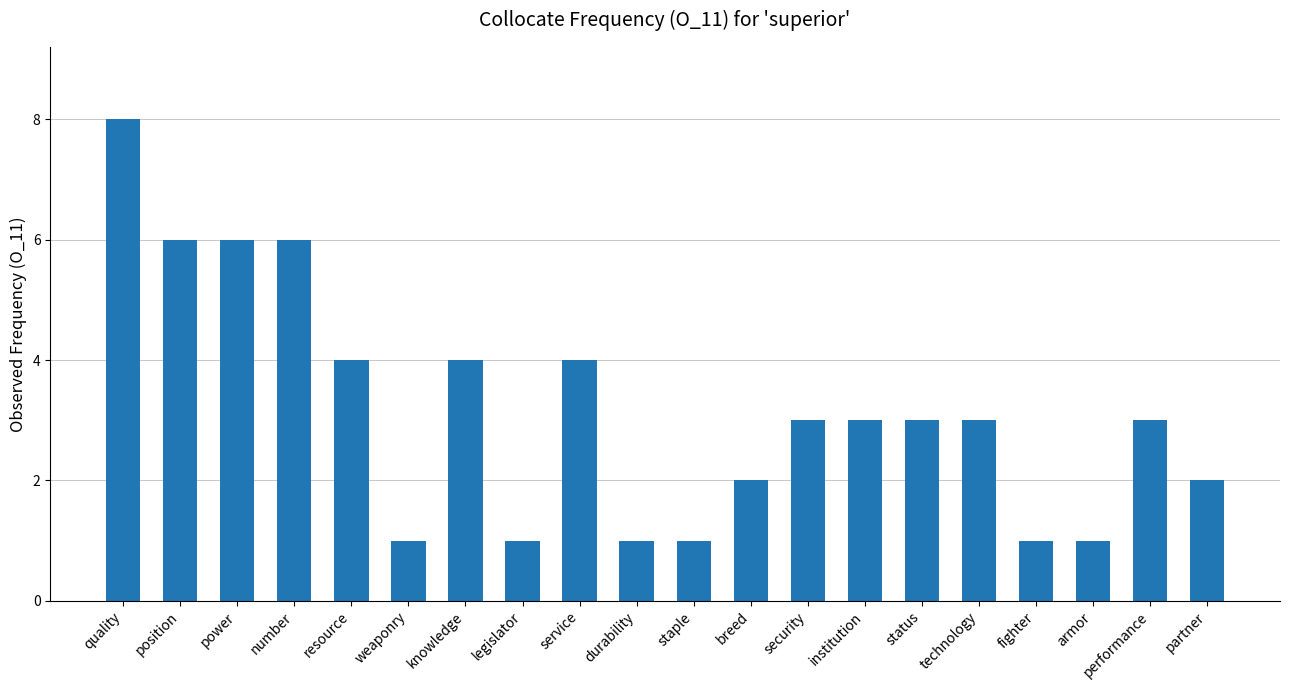

What value does the data have at status?

3